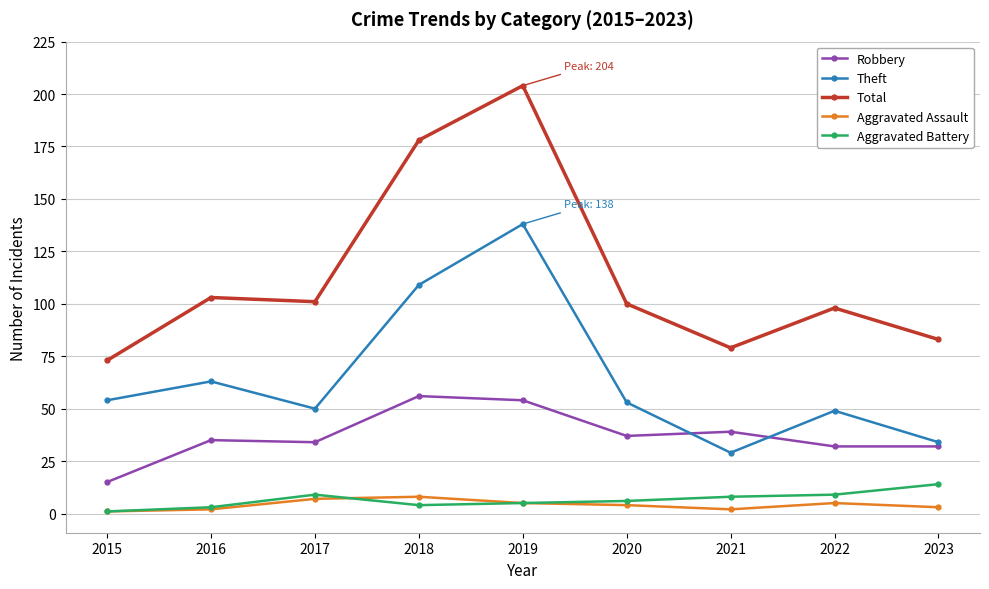

The Aggravated Battery series shows 4 at 2018. True or false?

True